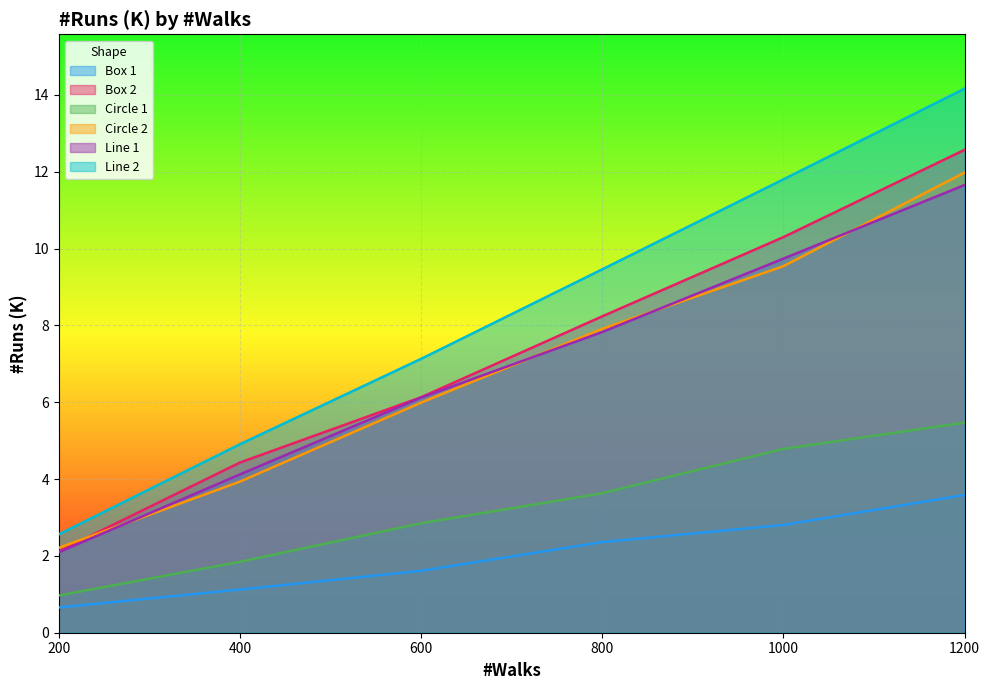

The value of Line 1 at 1000 is 16.4. True or false?

False